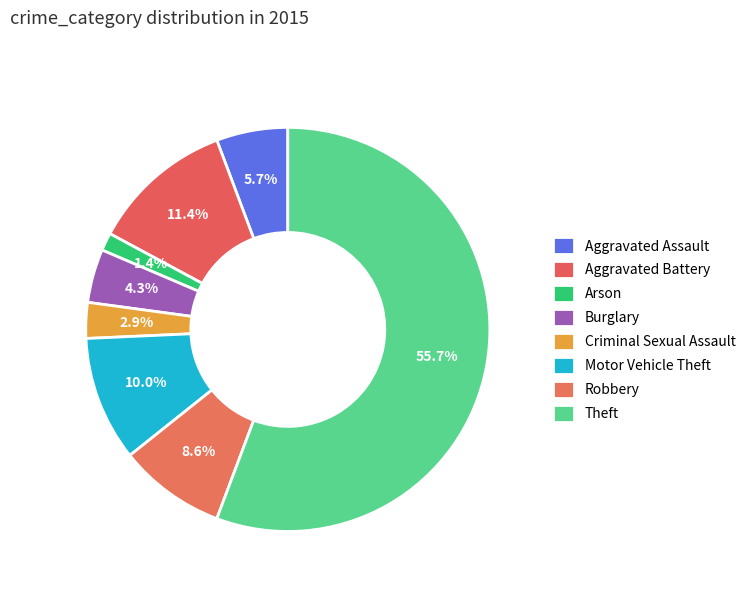

To the nearest percent, what is the difference between the largest and smallest slice percentages?

54%